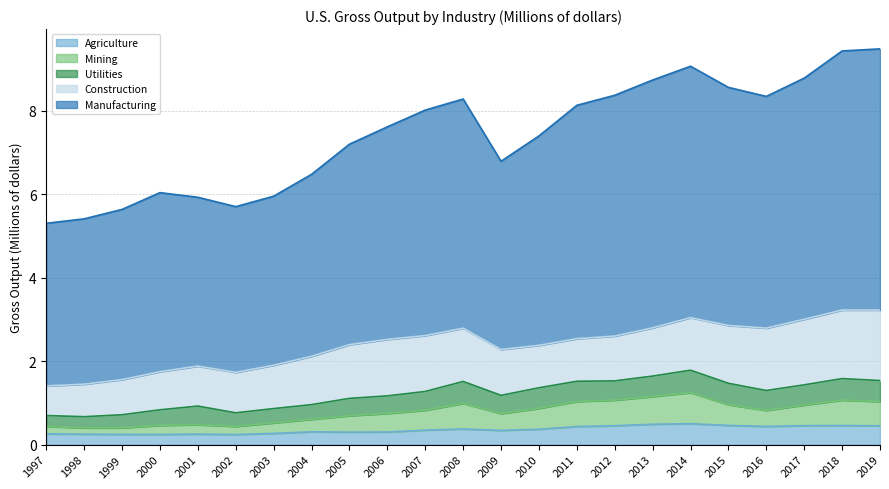

The Mining series shows 1.6 at 2011. True or false?

False